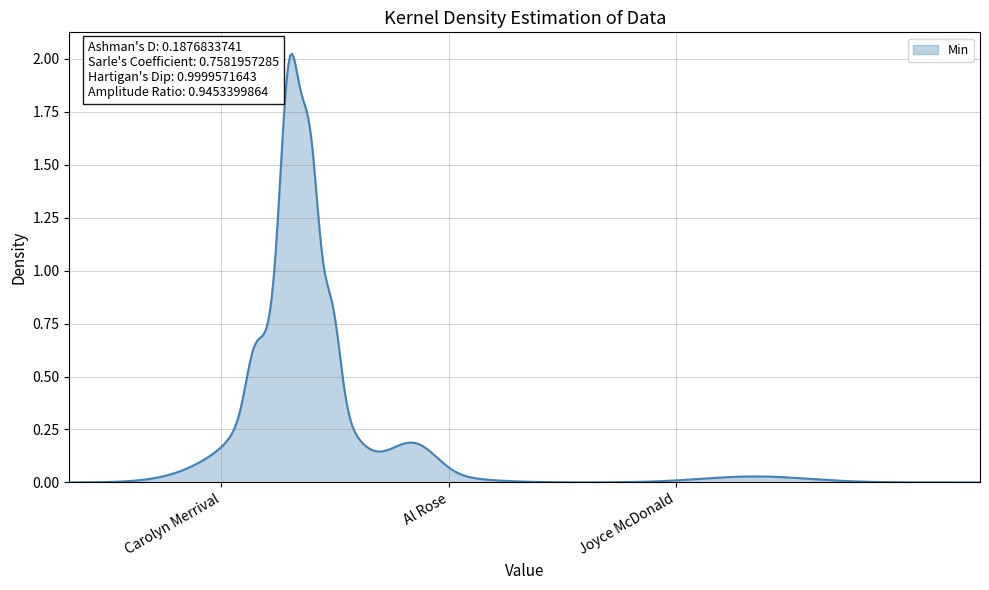

How many lines are shown in the chart?

1